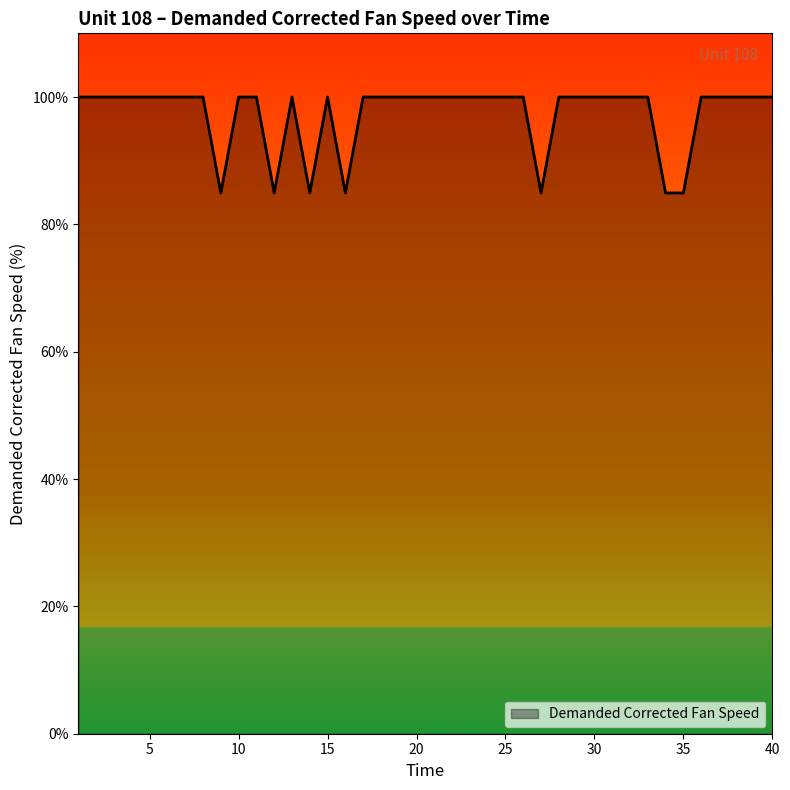

What is the minimum value shown in the chart?

84.9